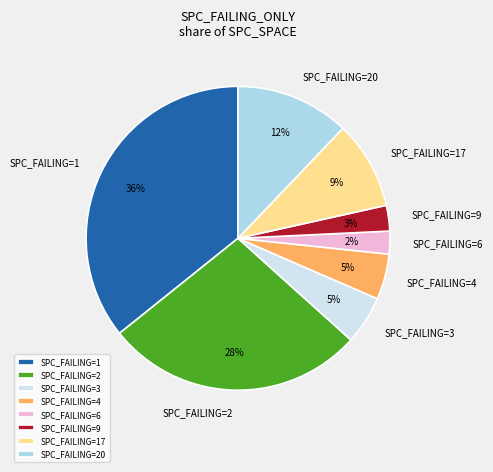

Which has a higher value, SPC_FAILING=3 or SPC_FAILING=9?

SPC_FAILING=3